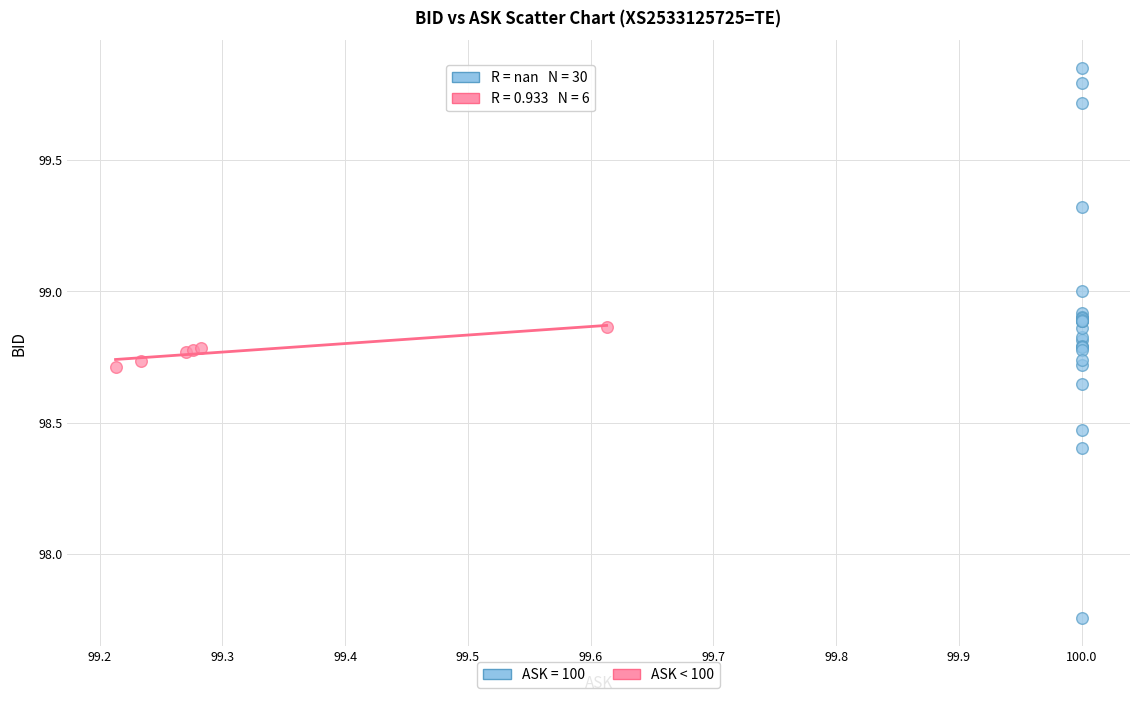

Which series contains the highest Y value?

ASK = 100